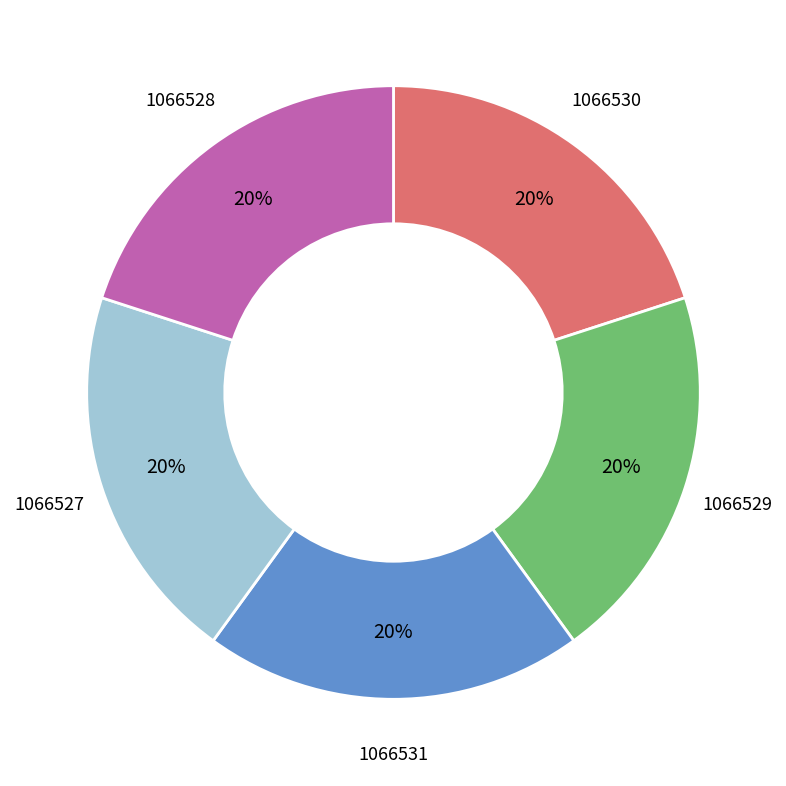

Does any single category account for the majority?

No